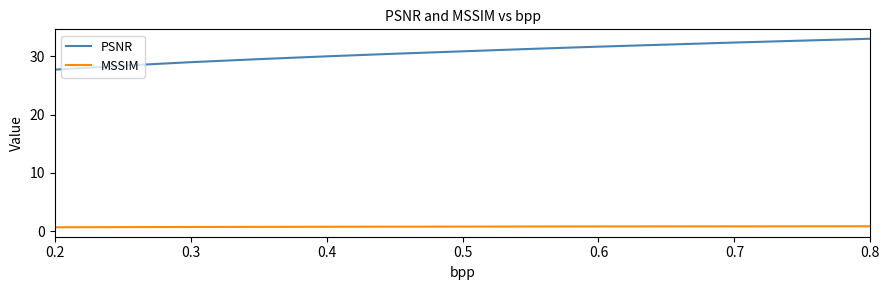

List the series in order of their peak value, lowest first.

MSSIM, PSNR